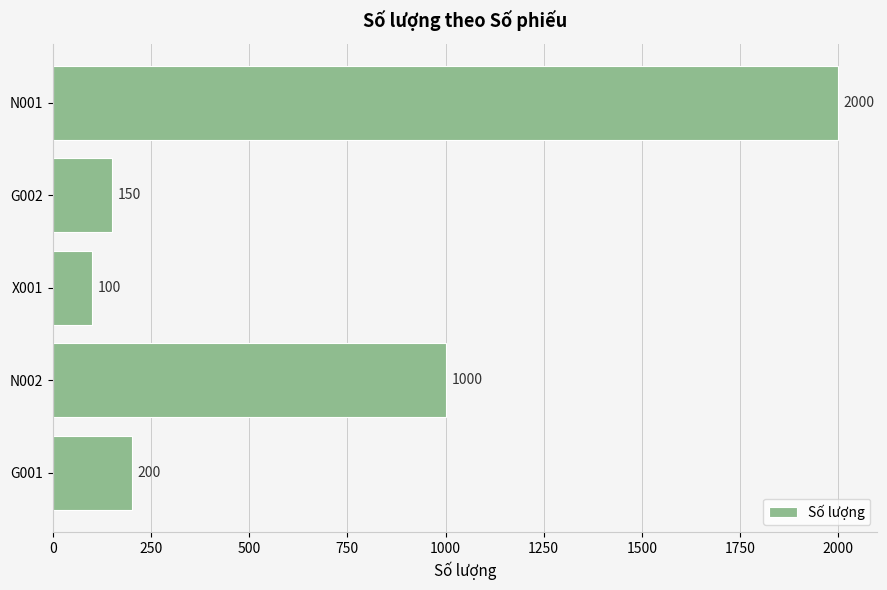

Approximately how many times larger is the value at N001 compared to G002?

13.3